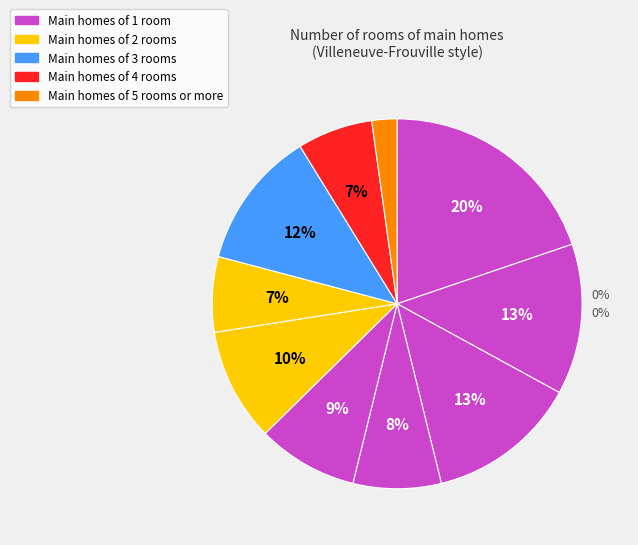

Does any single category account for the majority?

No